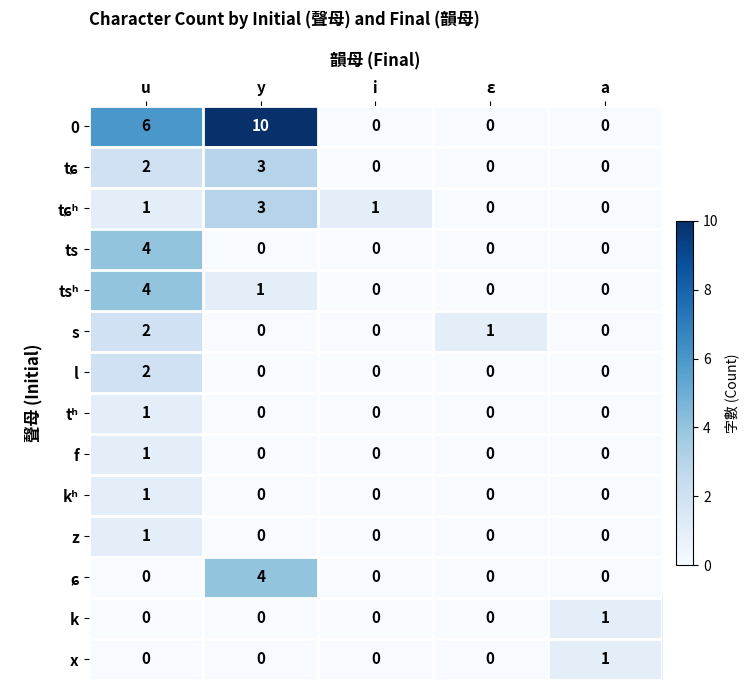

What is the greatest value displayed?

10